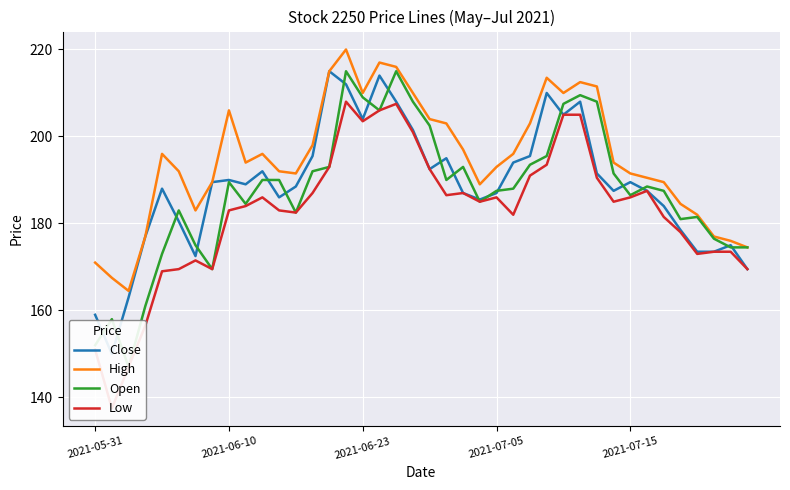

Which series changed the most between 32 and 38?

High